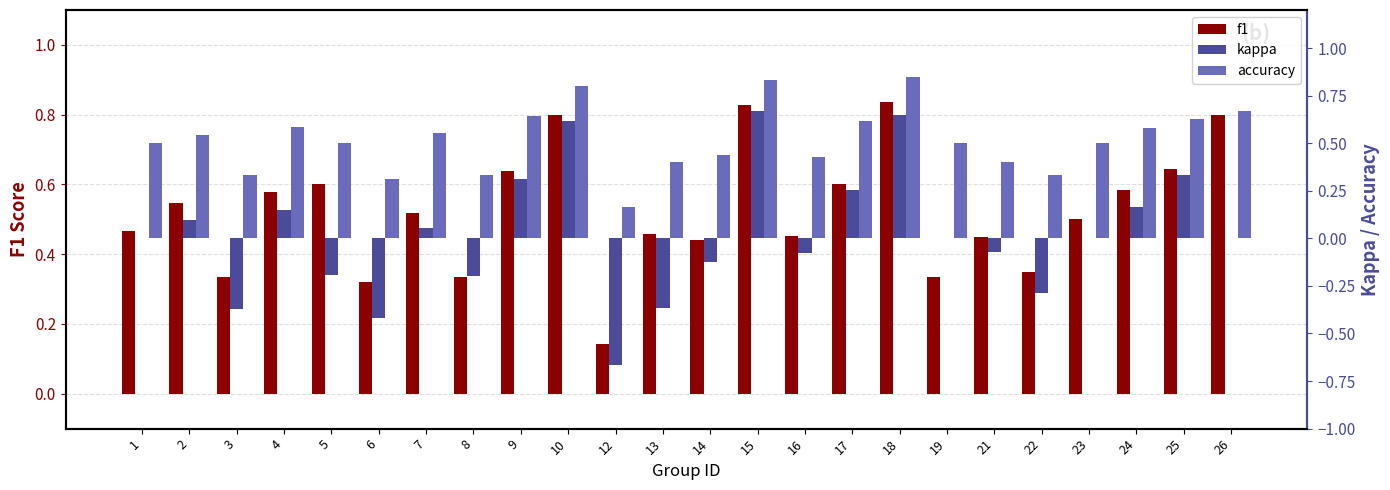

What is the difference between the maximum and minimum values in the kappa series?

1.3